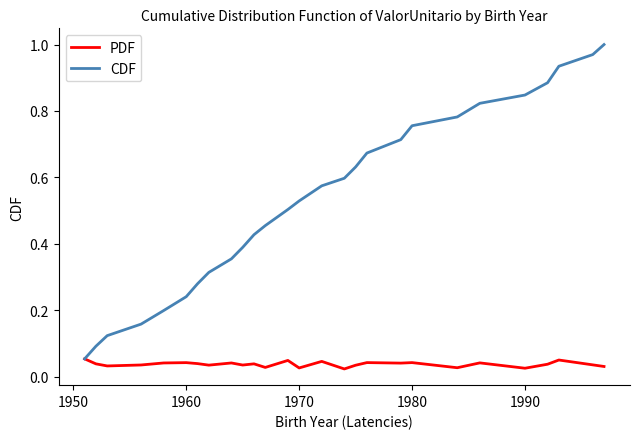

Rank the series by their maximum value, from highest to lowest.

CDF, PDF